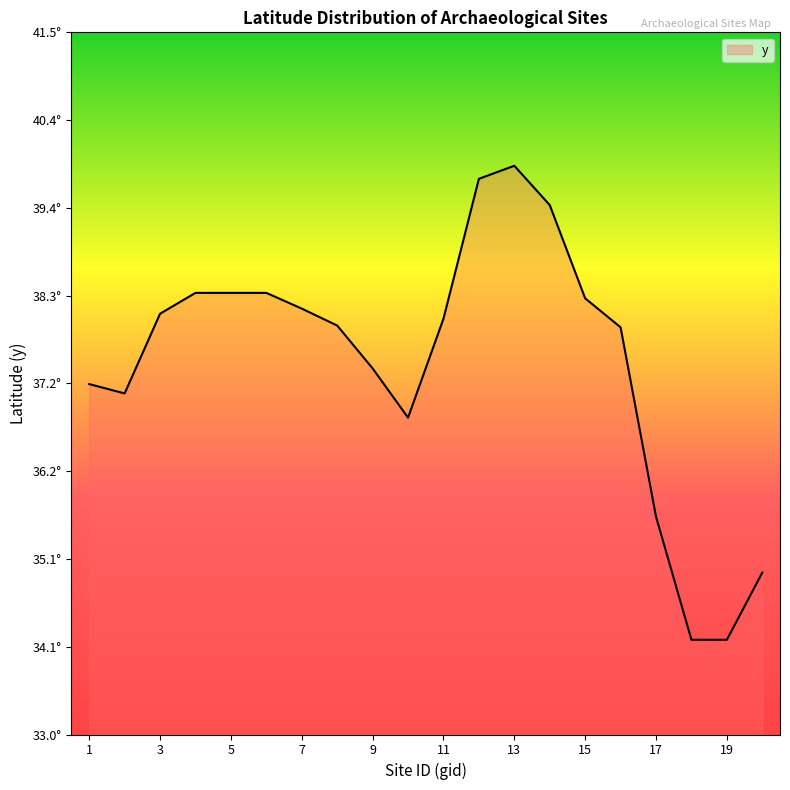

List the labels in order of value, smallest first.

18, 19, 20, 17, 10, 2, 1, 9, 16, 8, 11, 3, 7, 15, 4, 5, 6, 14, 12, 13